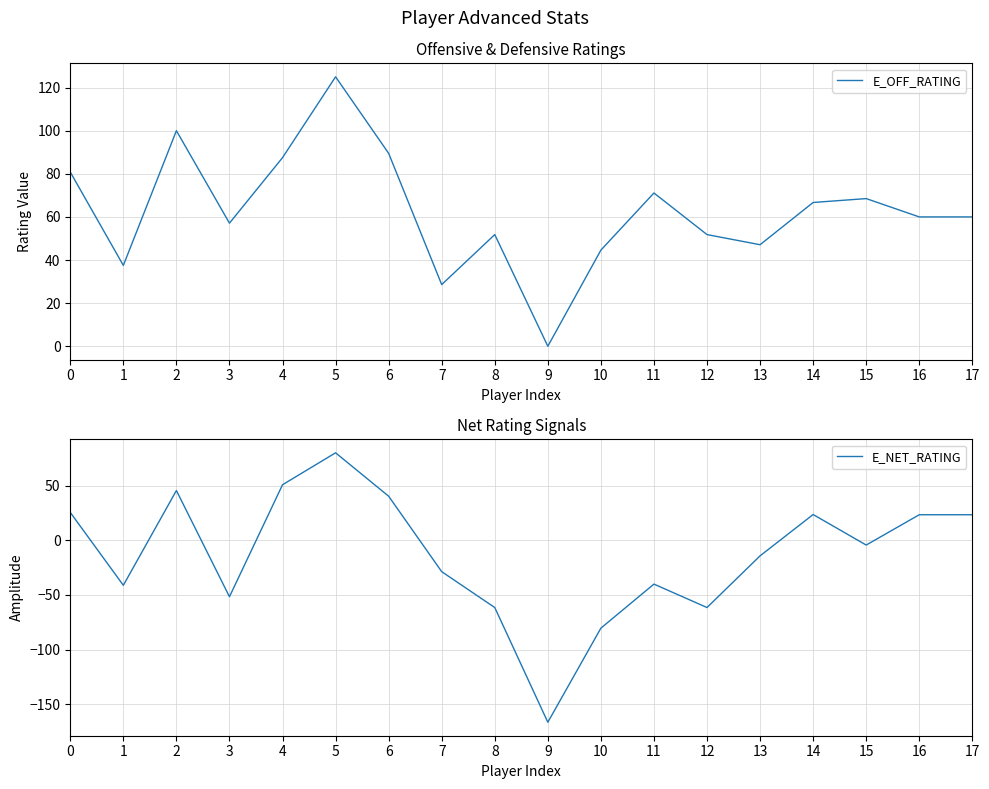

Read the E_OFF_RATING value at 14.

66.7